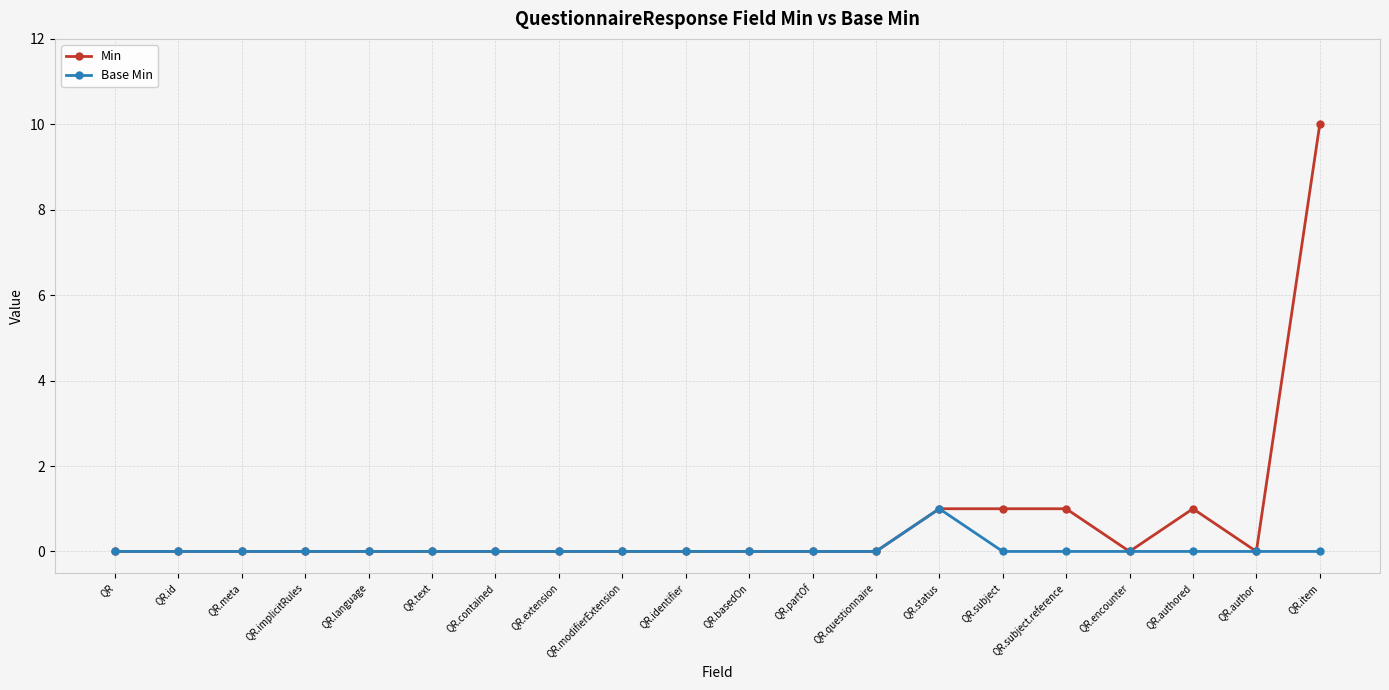

Reading right to left, what are all the values shown in this chart?

Min: 10	0	1	0	1	1	1	0	0	0	0	0	0	0	0	0	0	0	0	0
Base Min: 0	0	0	0	0	0	1	0	0	0	0	0	0	0	0	0	0	0	0	0